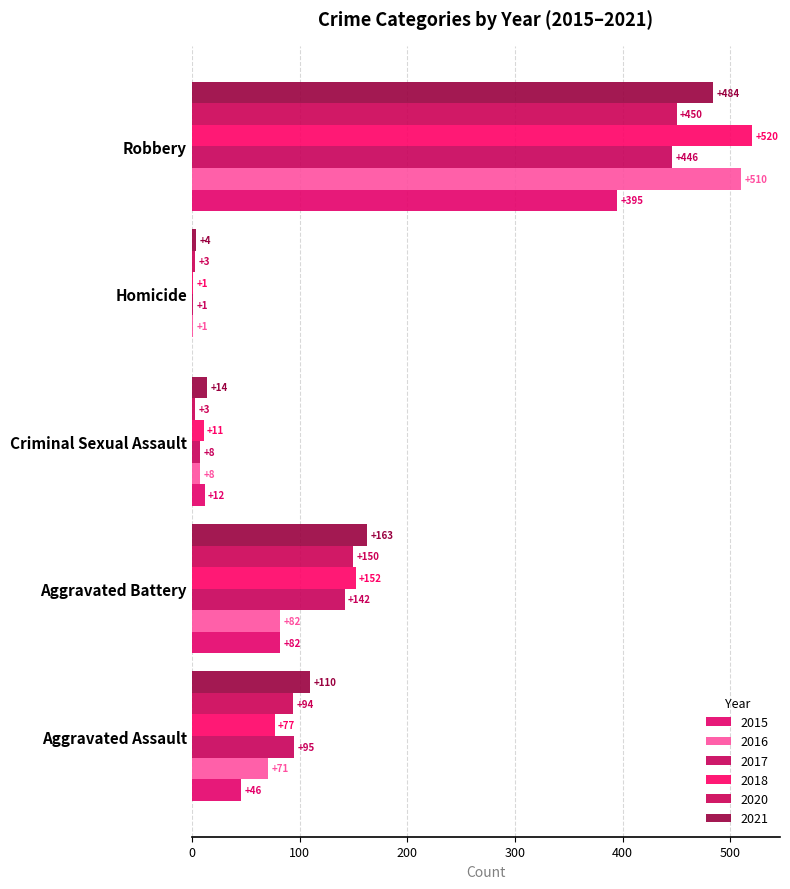

At how many categories does at least one series exceed 297?

1